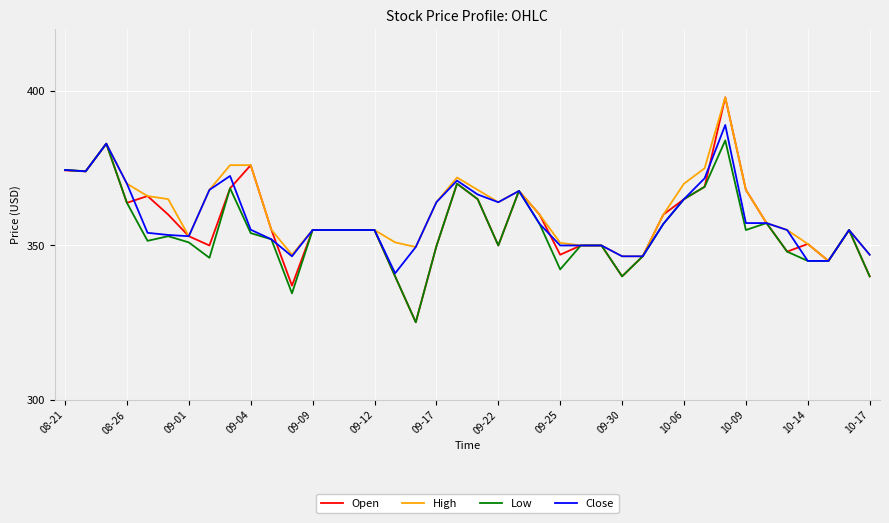

What is the lowest value of the Open series?

325.1